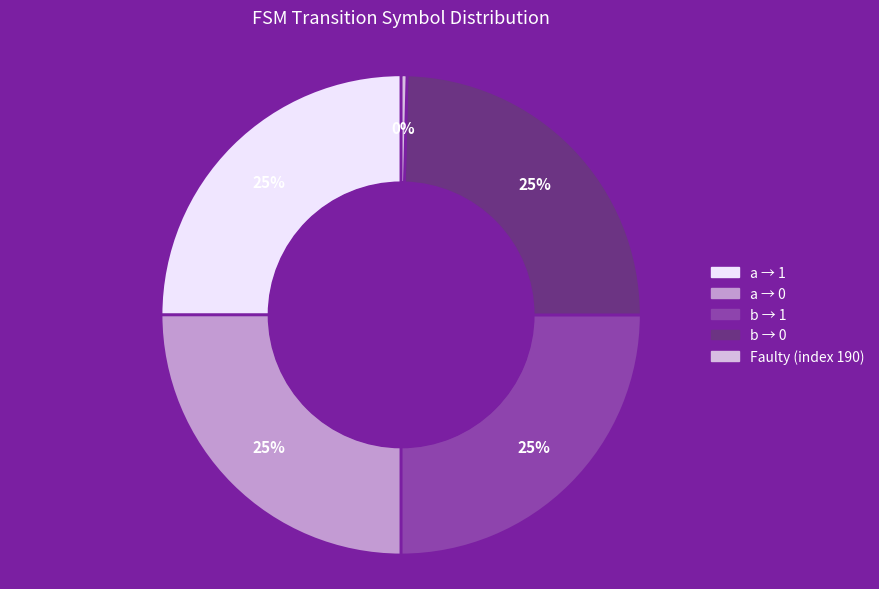

Which category has the smallest portion of the pie?

Faulty (index 190)